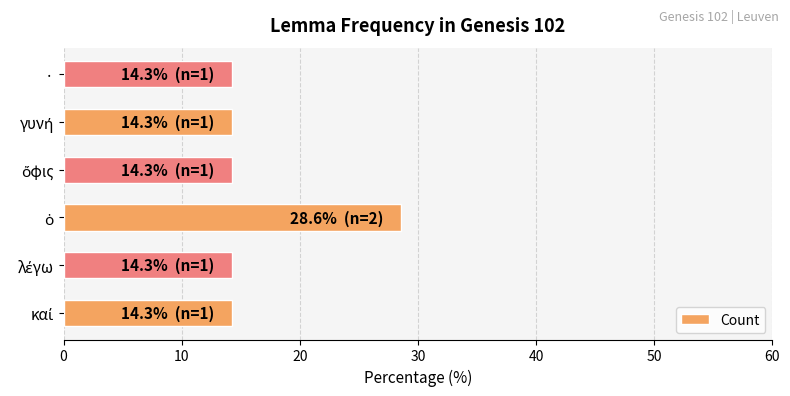

Reading top to bottom, transcribe all the data shown in this chart.

14.3	14.3	14.3	28.6	14.3	14.3